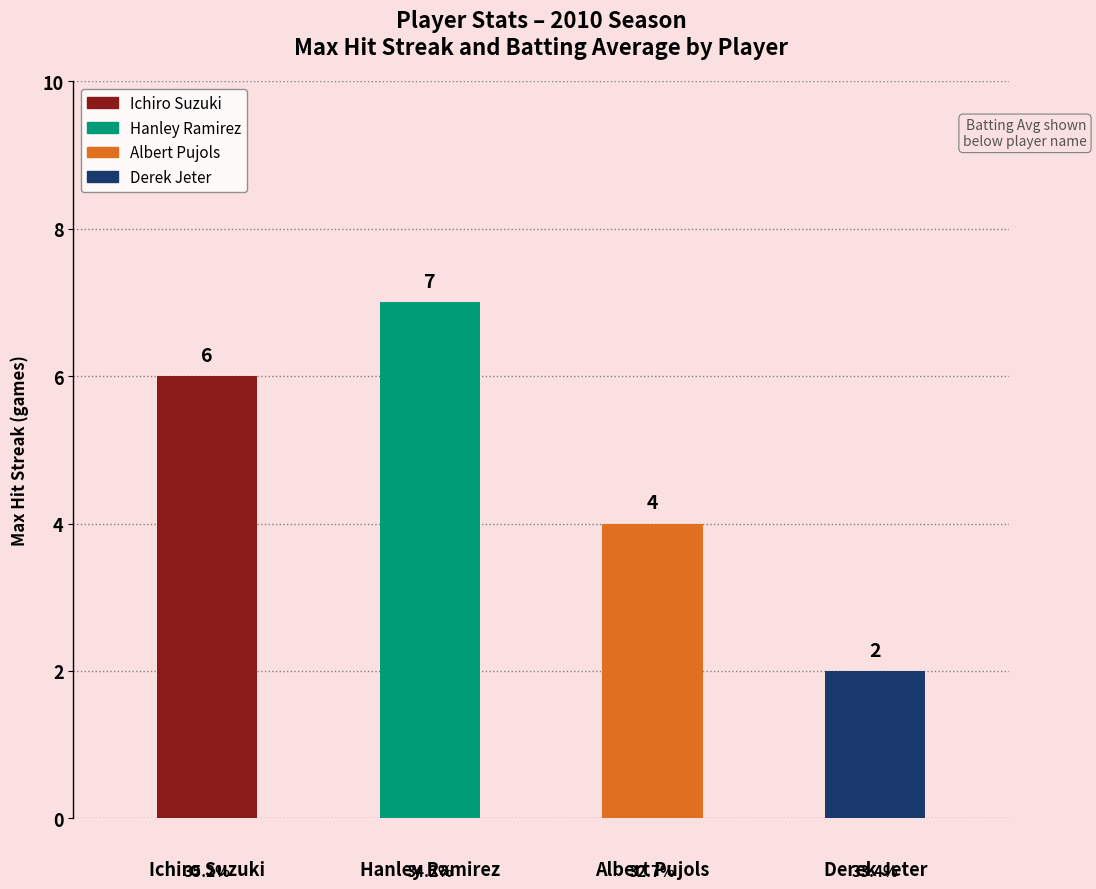

Is it true that Max Streak equals 4.0 at Albert Pujols?

True